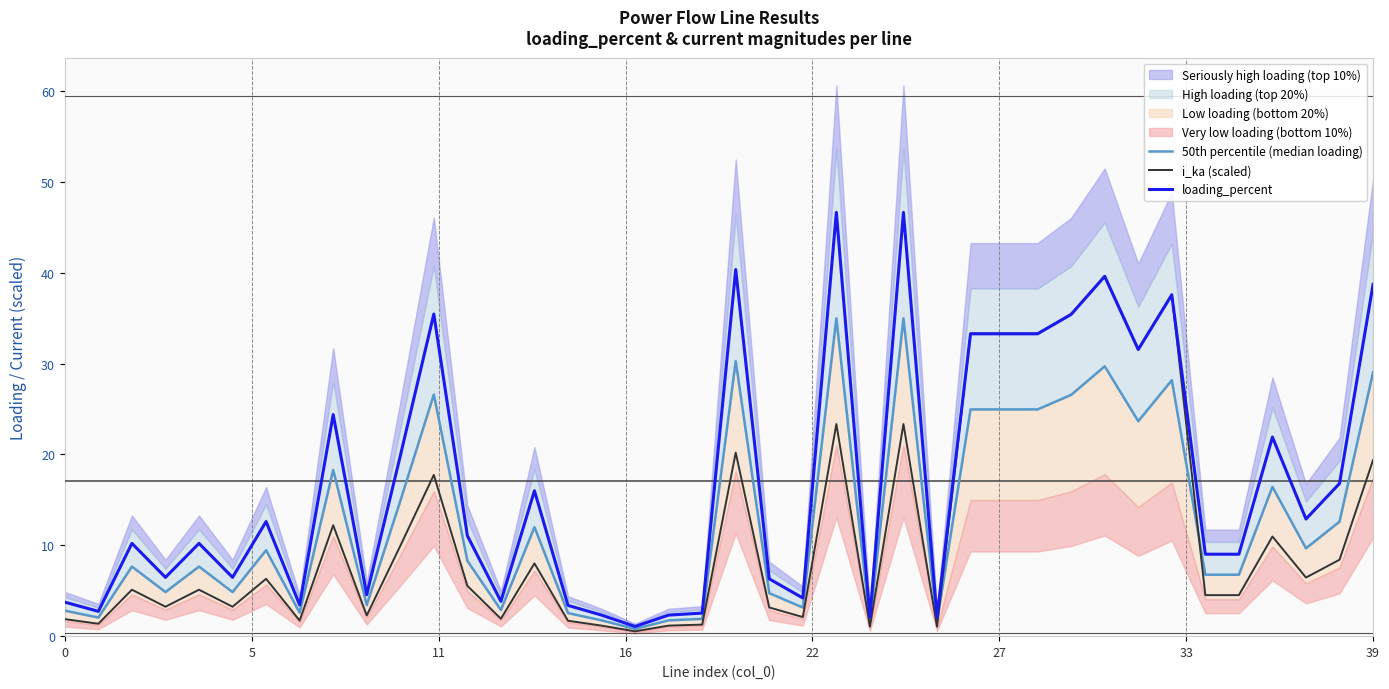

How many values in the i_ka (scaled) series exceed 5?

22